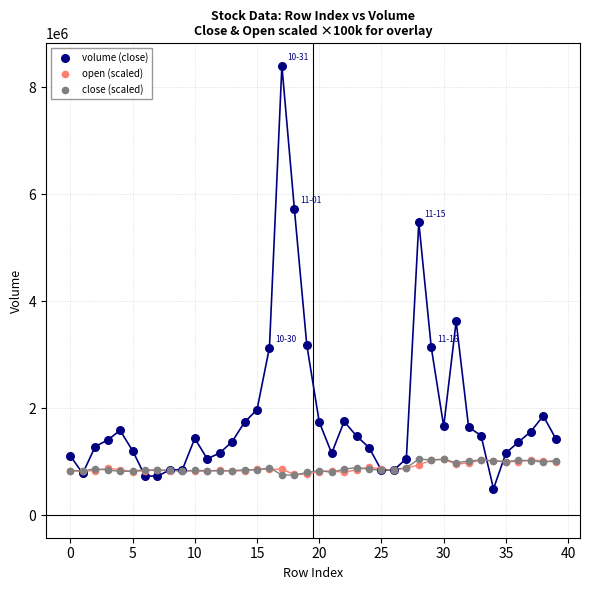

Which series has the largest Y range (max minus min)?

volume (close)